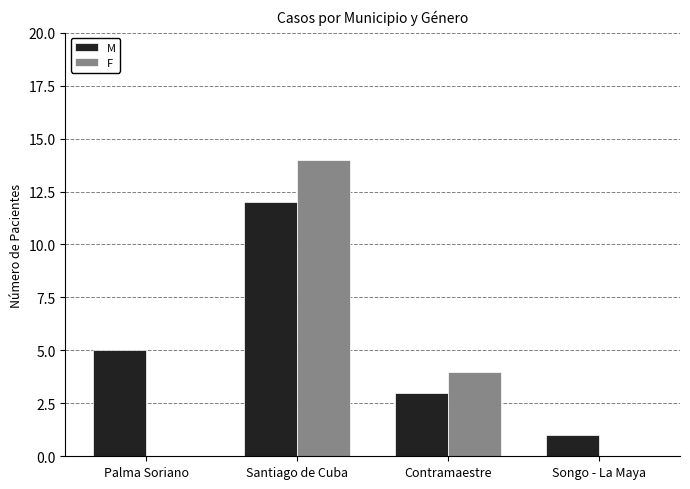

The F series shows 5 at Palma Soriano. True or false?

False